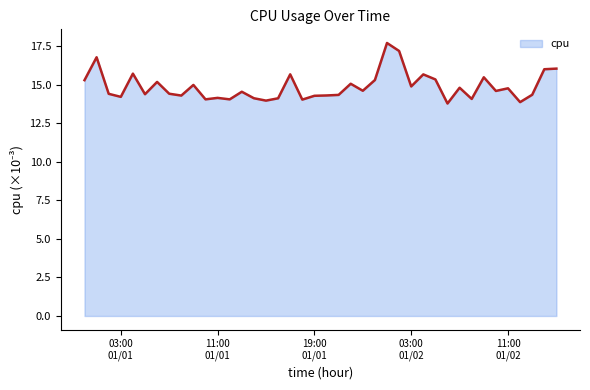

What is the minimum value shown in the chart?

13.8